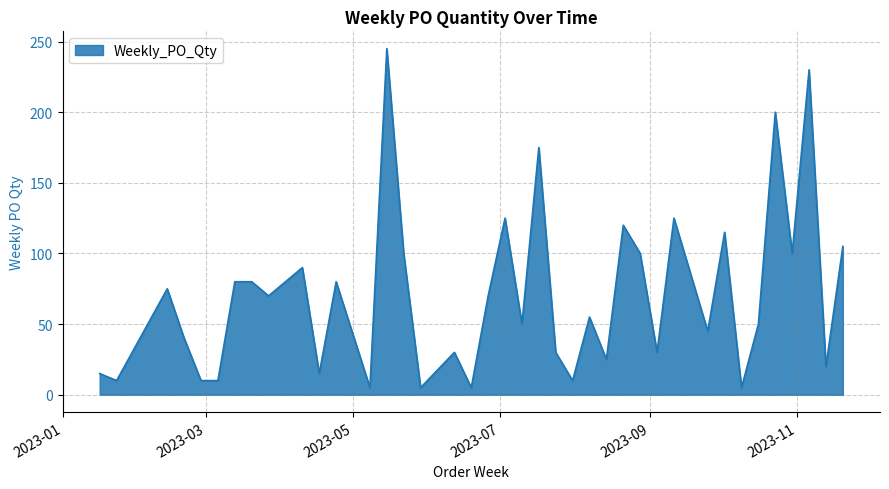

What is the maximum value shown in the chart?

245